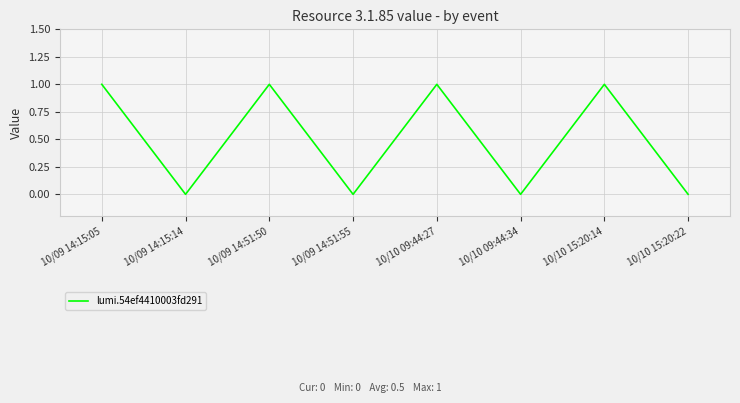

Count the values in the range 0 to 1.

8